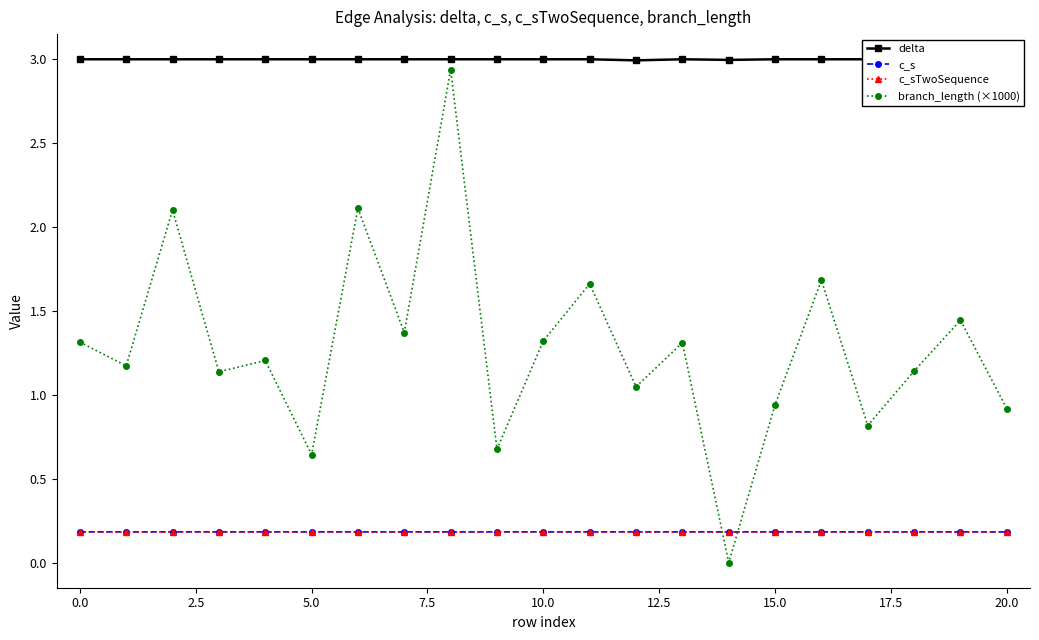

True or false: c_s has a value of 0.2 at 15.0.

True